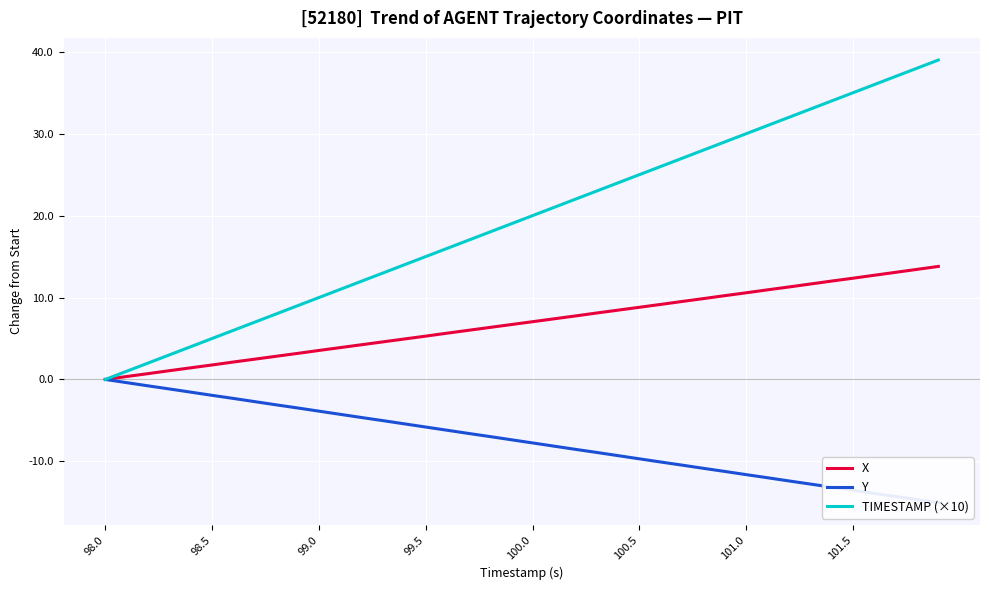

Is it true that TIMESTAMP (×10) equals 3.5 at 99.0?

False